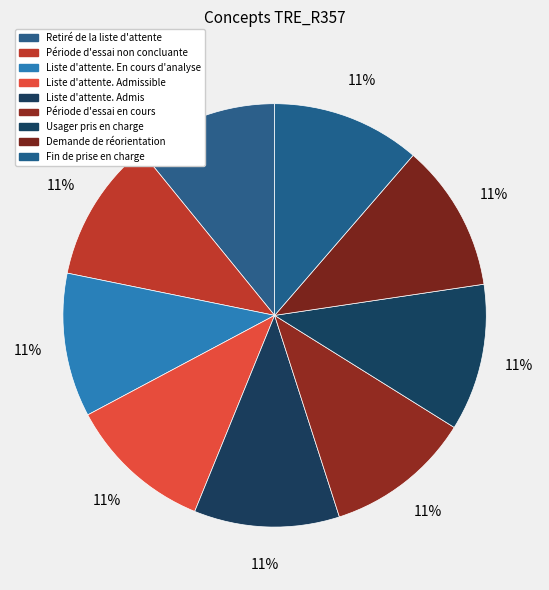

How many segments does this pie chart have?

9